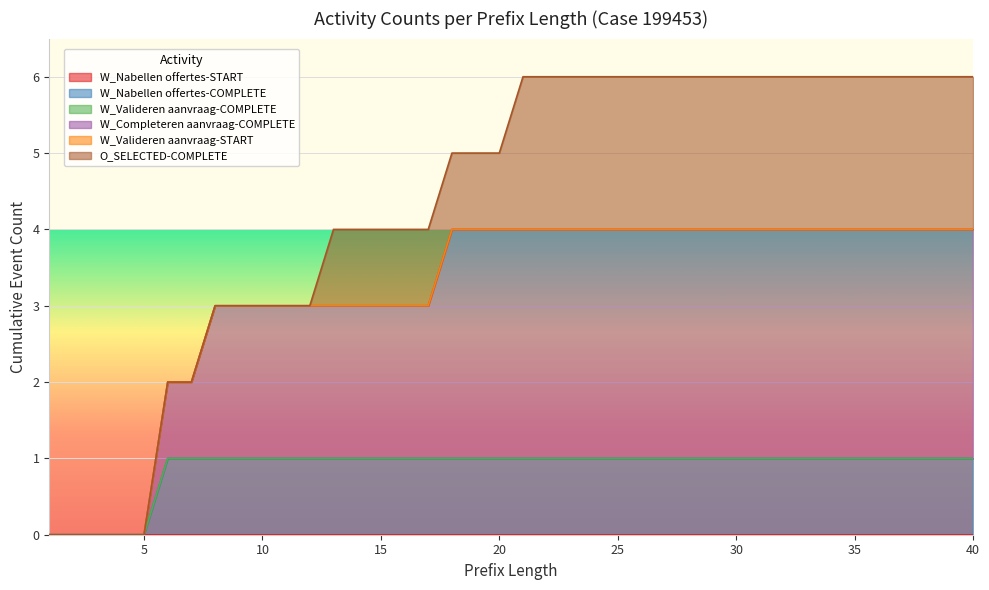

The value of W_Valideren aanvraag-COMPLETE at 15 is 0. True or false?

True